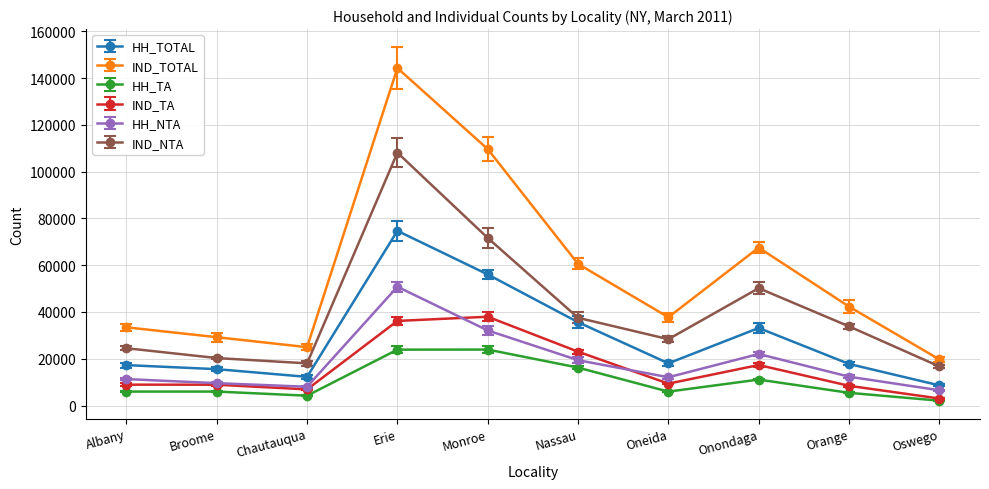

What is the label of the 8th point from the left?

Onondaga